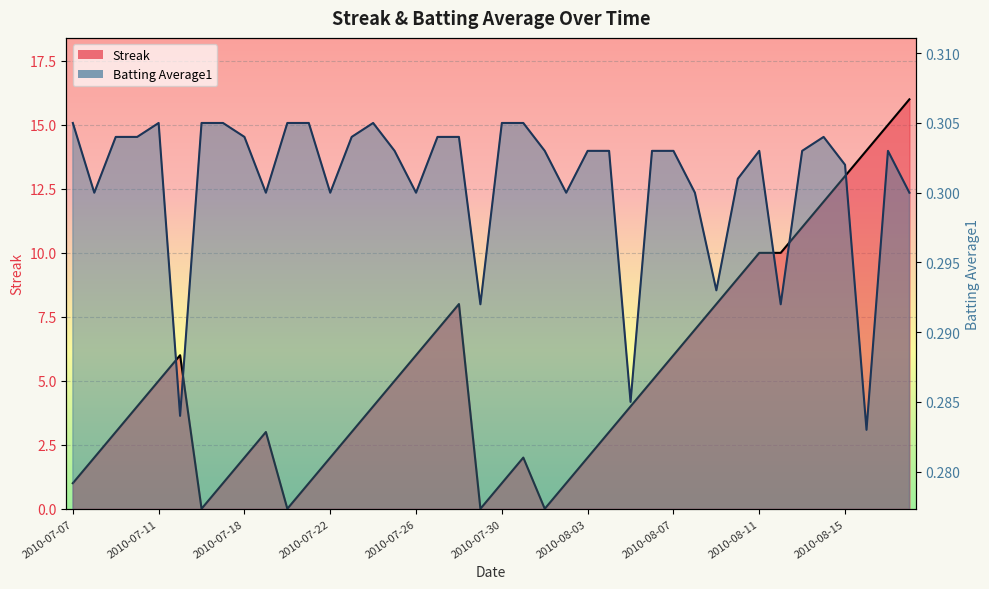

At how many categories does at least one series exceed 6?

13